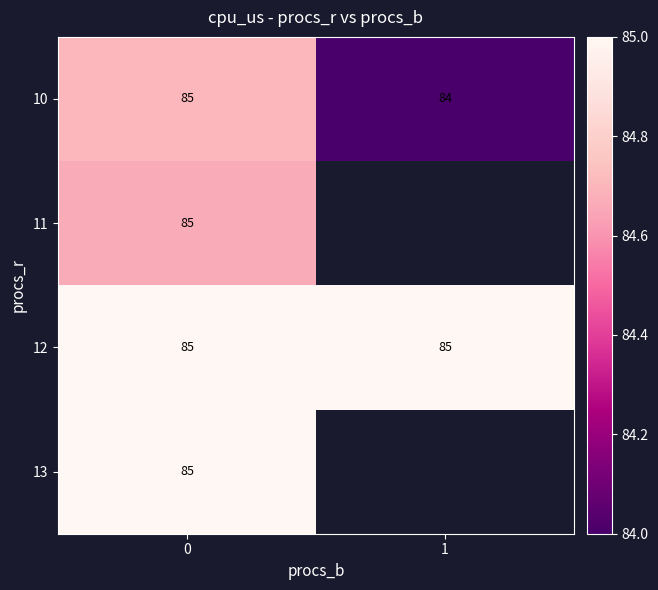

List the labels in order of 11 value, smallest first.

0, 1